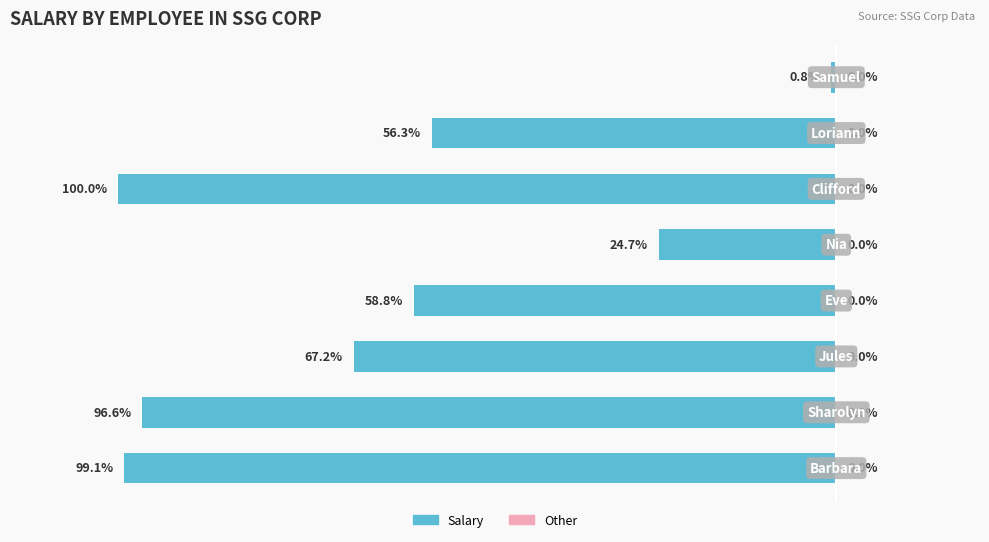

Does the chart contain any negative values?

Yes